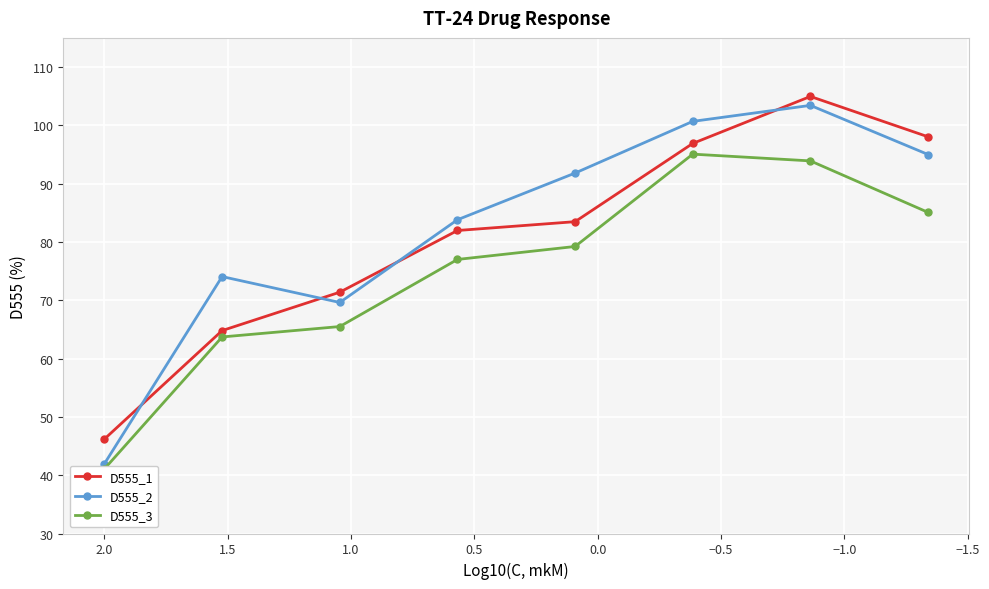

Which series has the largest total across all categories?

D555_2